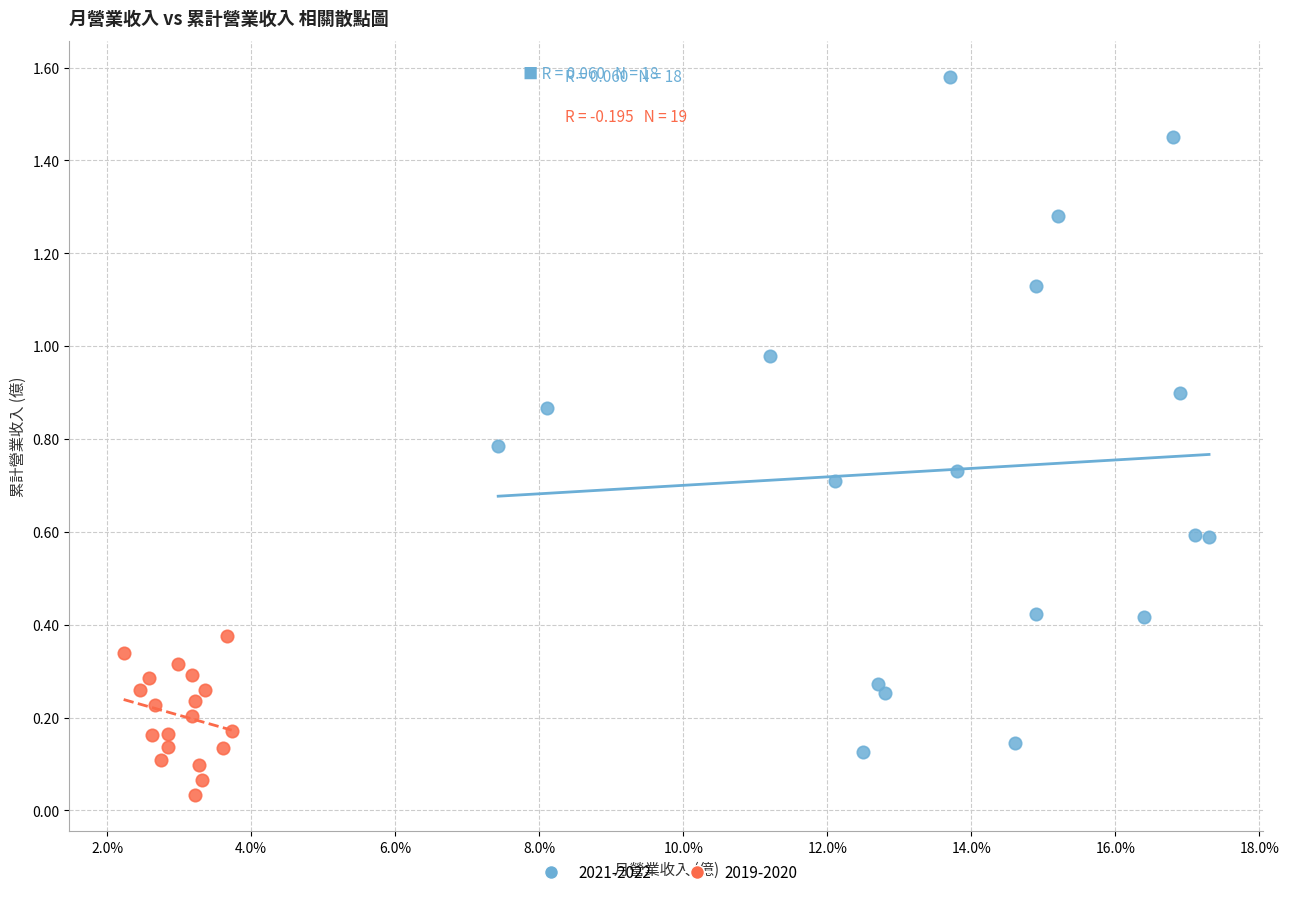

Which series has the widest spread of Y values?

2021-2022